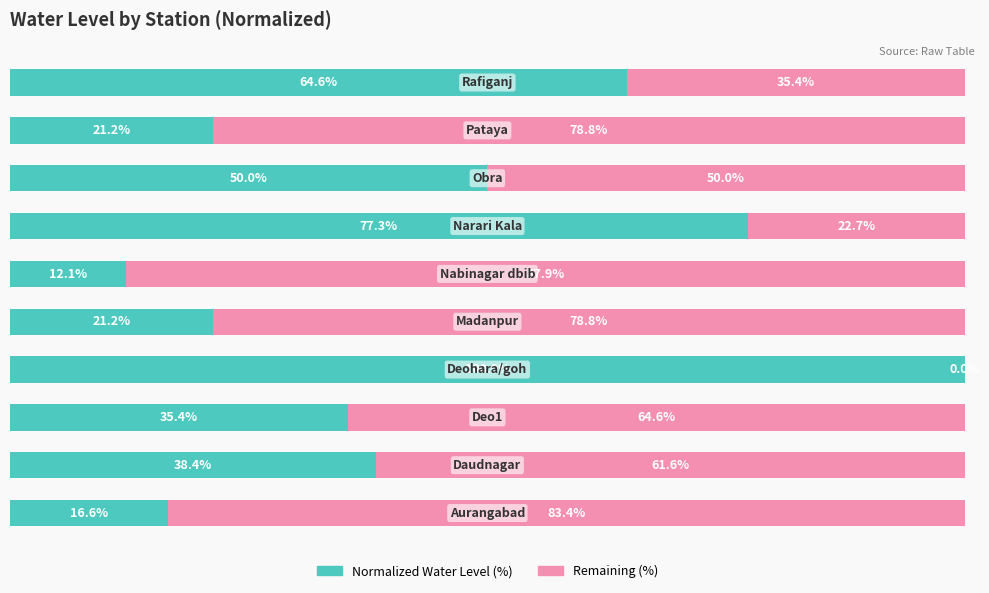

What are all the series names shown in the legend?

Normalized Water Level (%), Remaining (%)